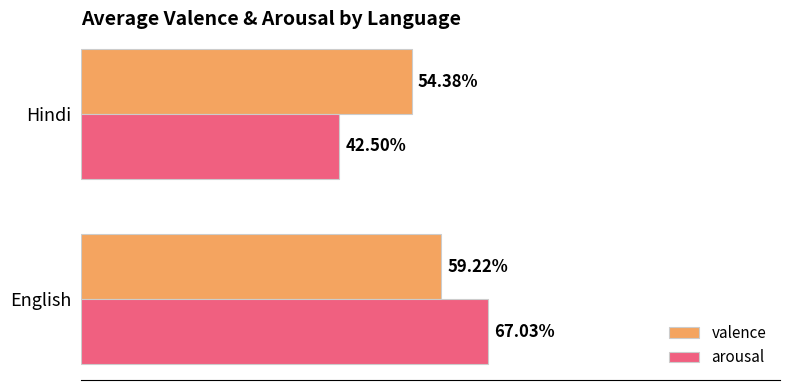

What is the value of the valence bar at the 1st from the left?

0.6